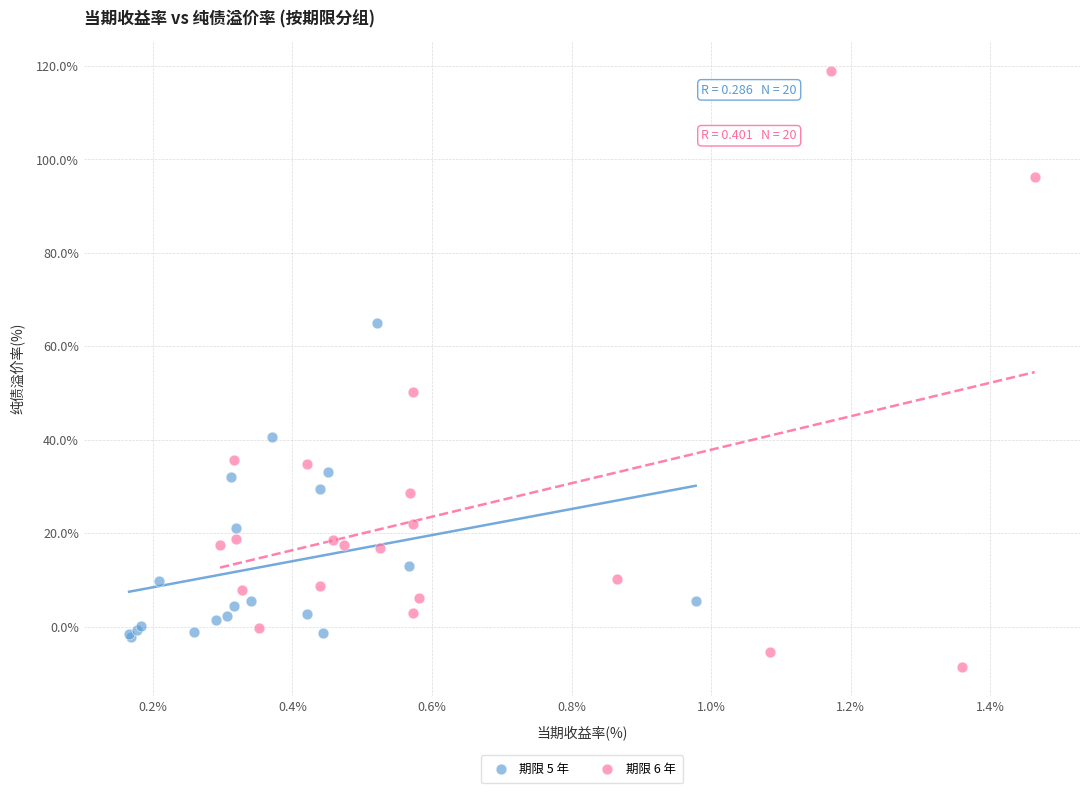

Which series reaches the maximum Y coordinate?

期限 6 年